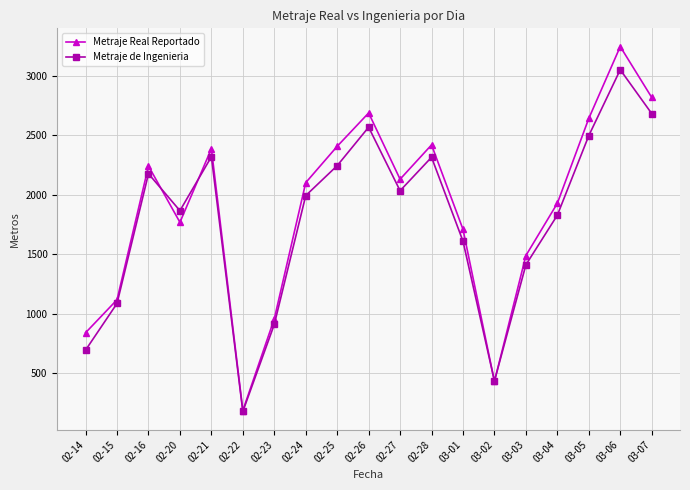

What is the label of the 9th point from the left?

02-25